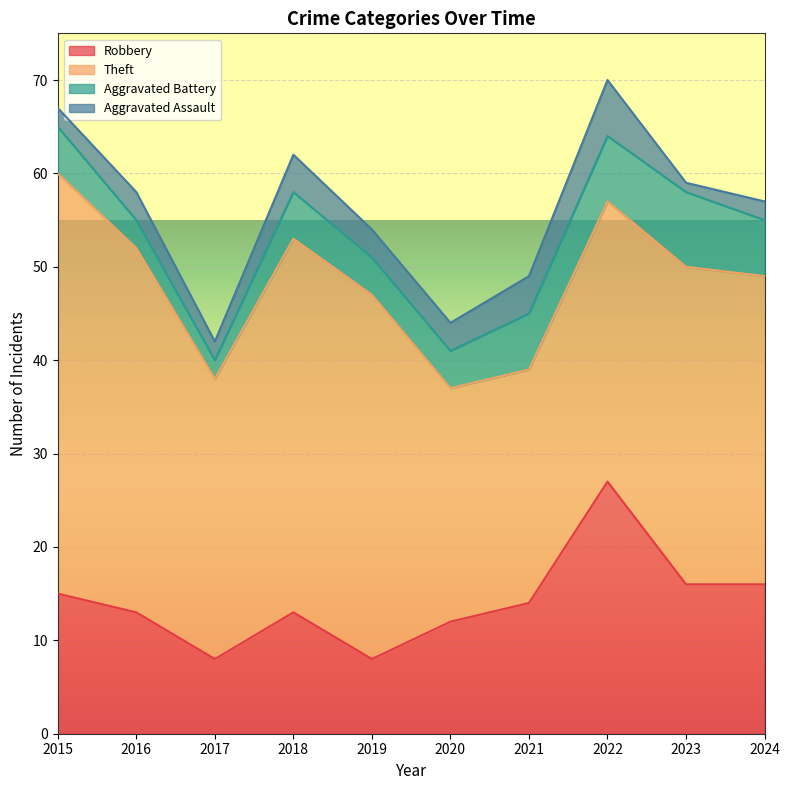

True or false: Theft has more than 1 interior local peaks.

True